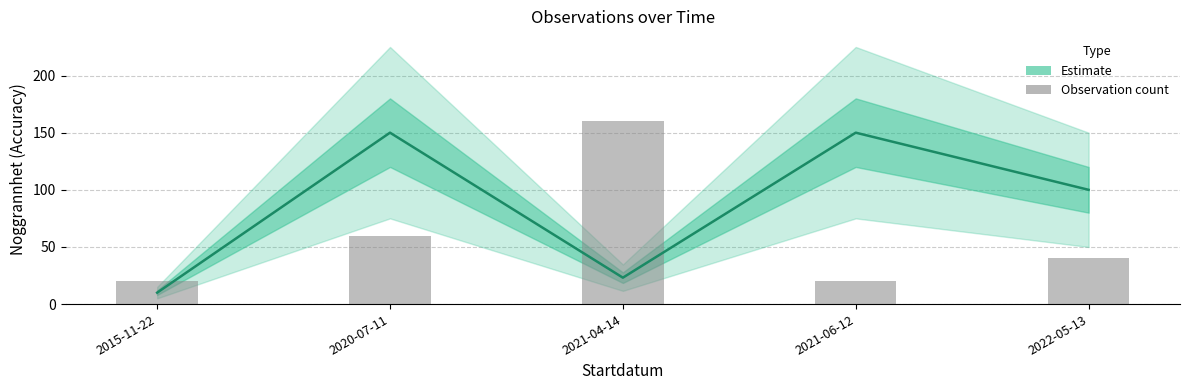

What is the ratio of the value at 2021-04-14 to the value at 2020-07-11?

2.7